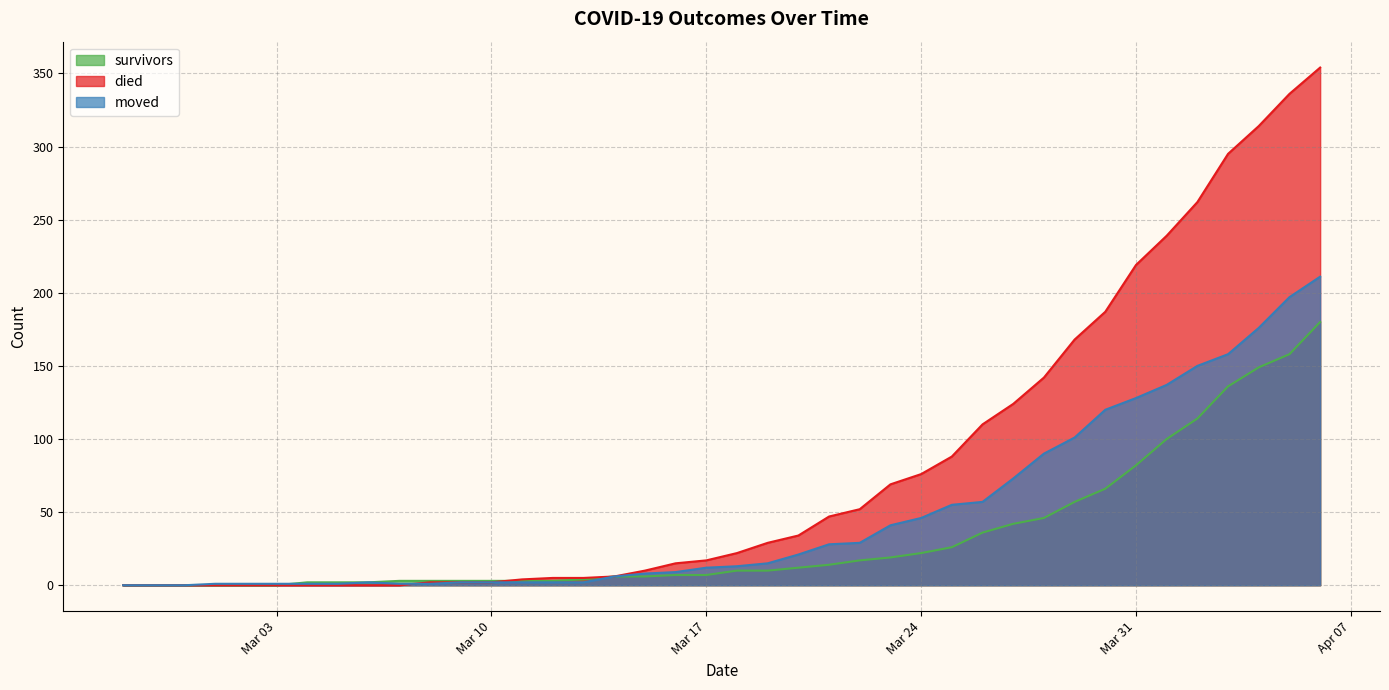

What is the greatest value displayed?

354